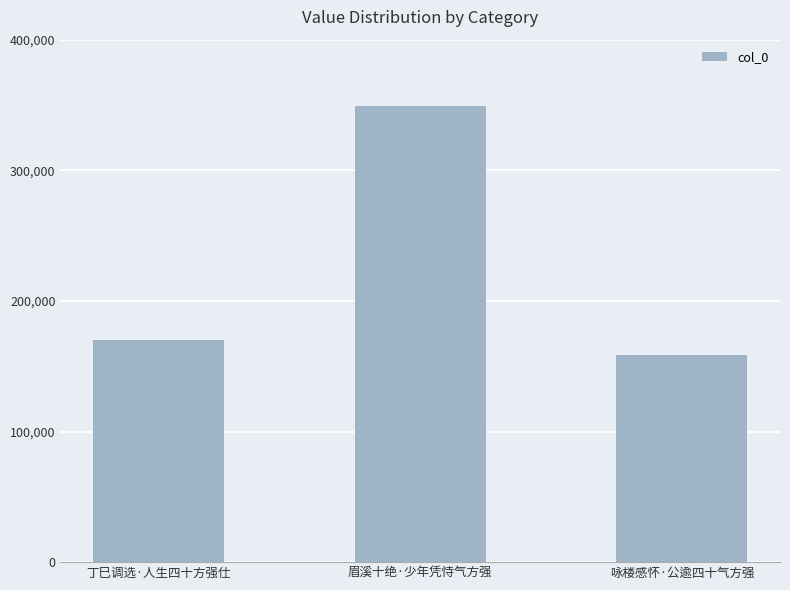

Between 眉溪十绝·少年凭恃气方强 and 咏楼感怀·公逾四十气方强, which is larger?

眉溪十绝·少年凭恃气方强